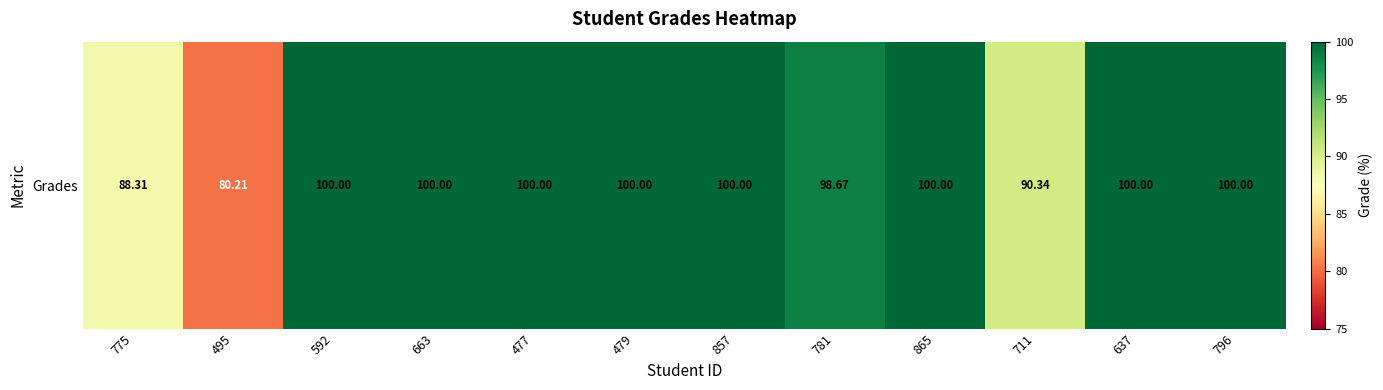

What is the difference between the second highest and second lowest values?

11.7